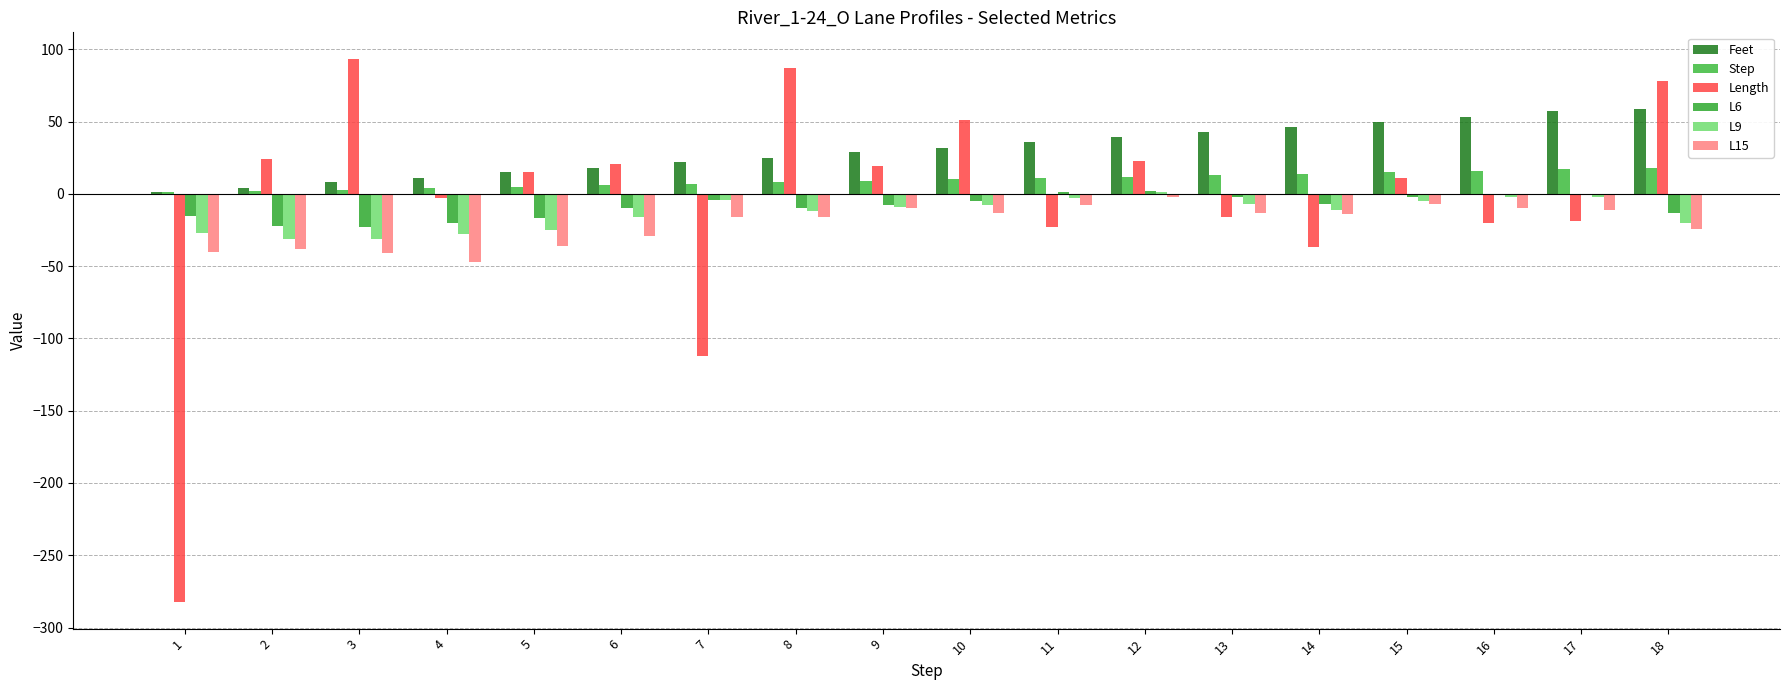

How many groups of bars are there?

18